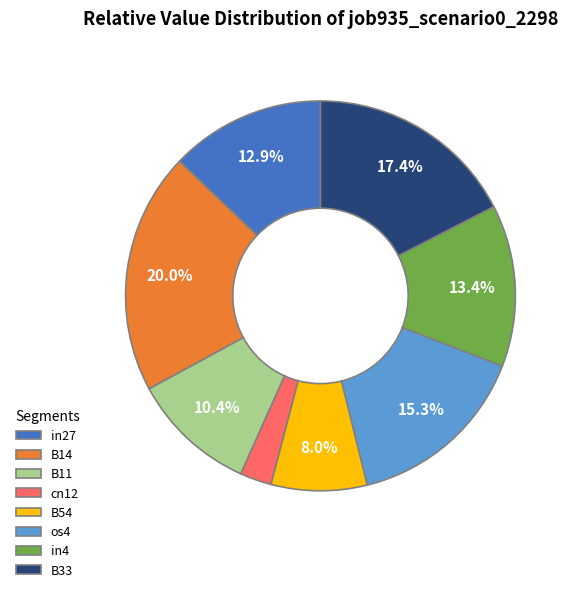

True or false: os4 accounts for 15% of the total.

True